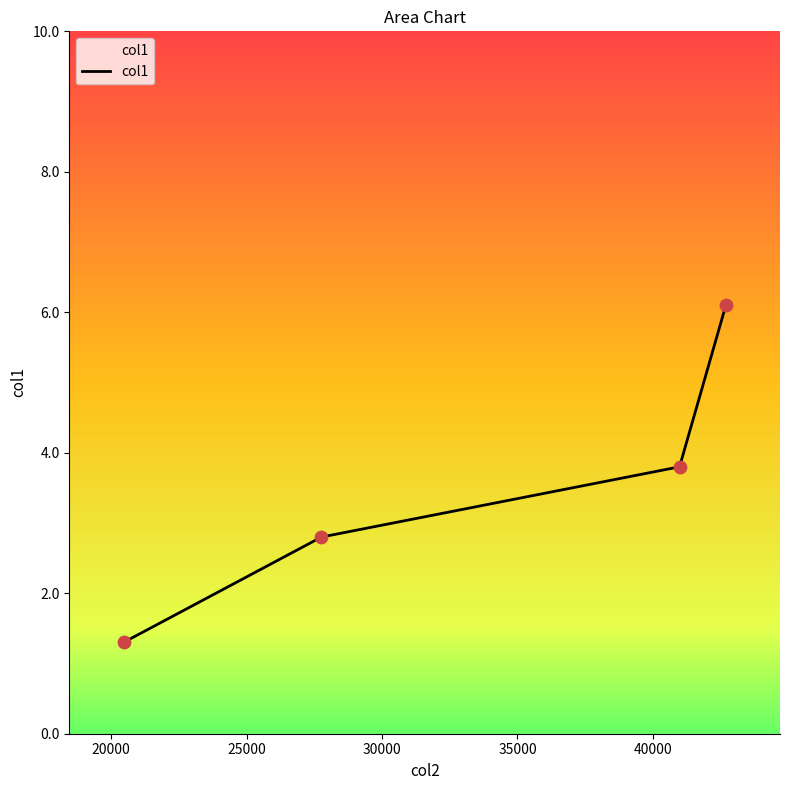

What is the difference between the maximum and minimum values?

4.8